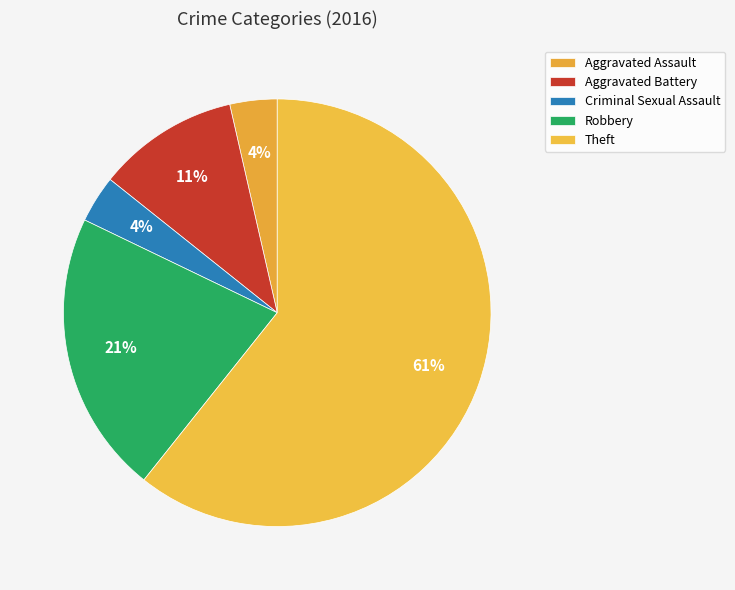

Count the number of slices in the pie.

5